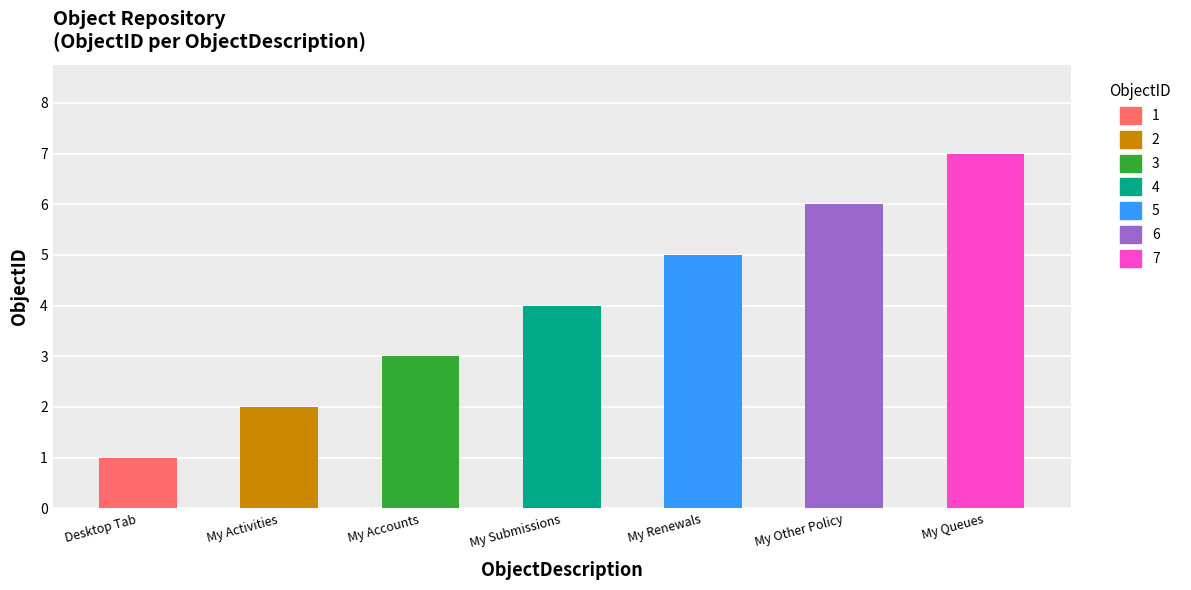

What is the difference between the values at My Activities and Desktop Tab?

1